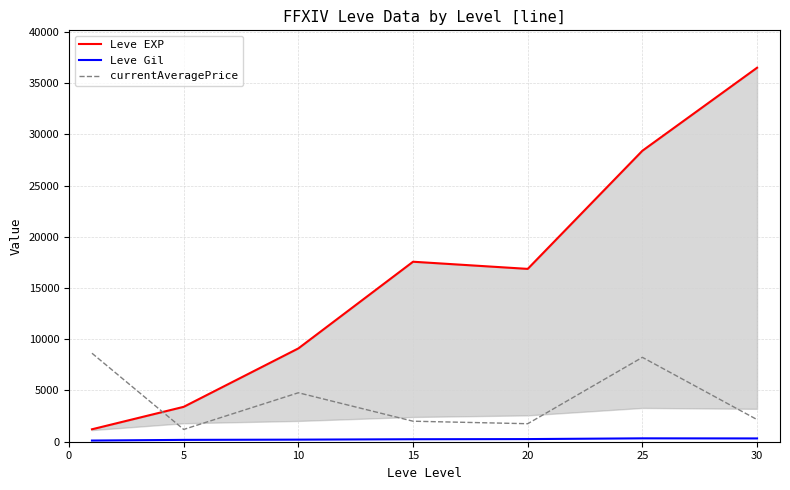

The value of Leve EXP at 30 is 36492.5. True or false?

True